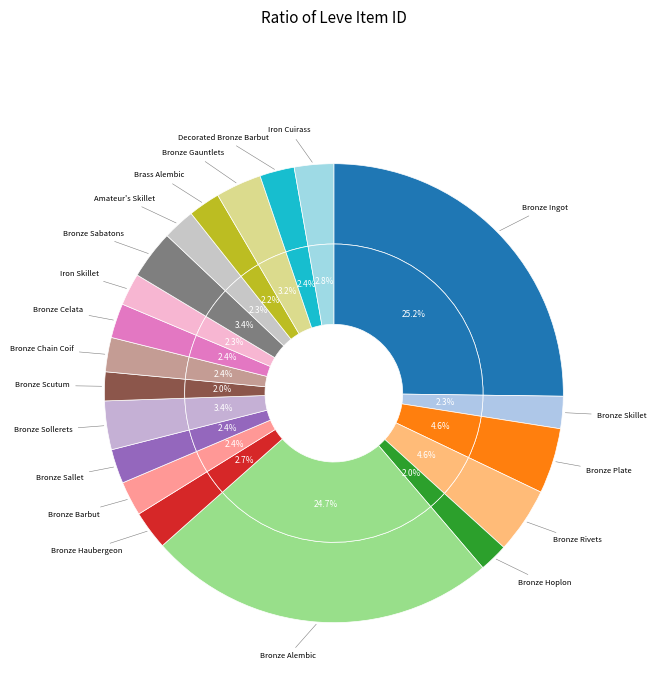

To the nearest percent, what is the average slice percentage?

5%